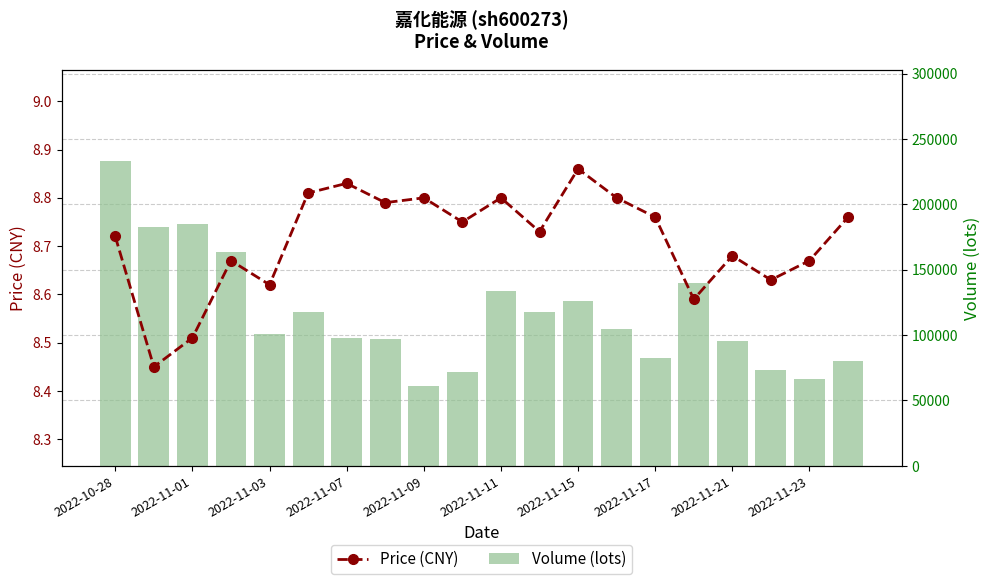

At which label does Volume (lots) reach its peak?

2022-10-28